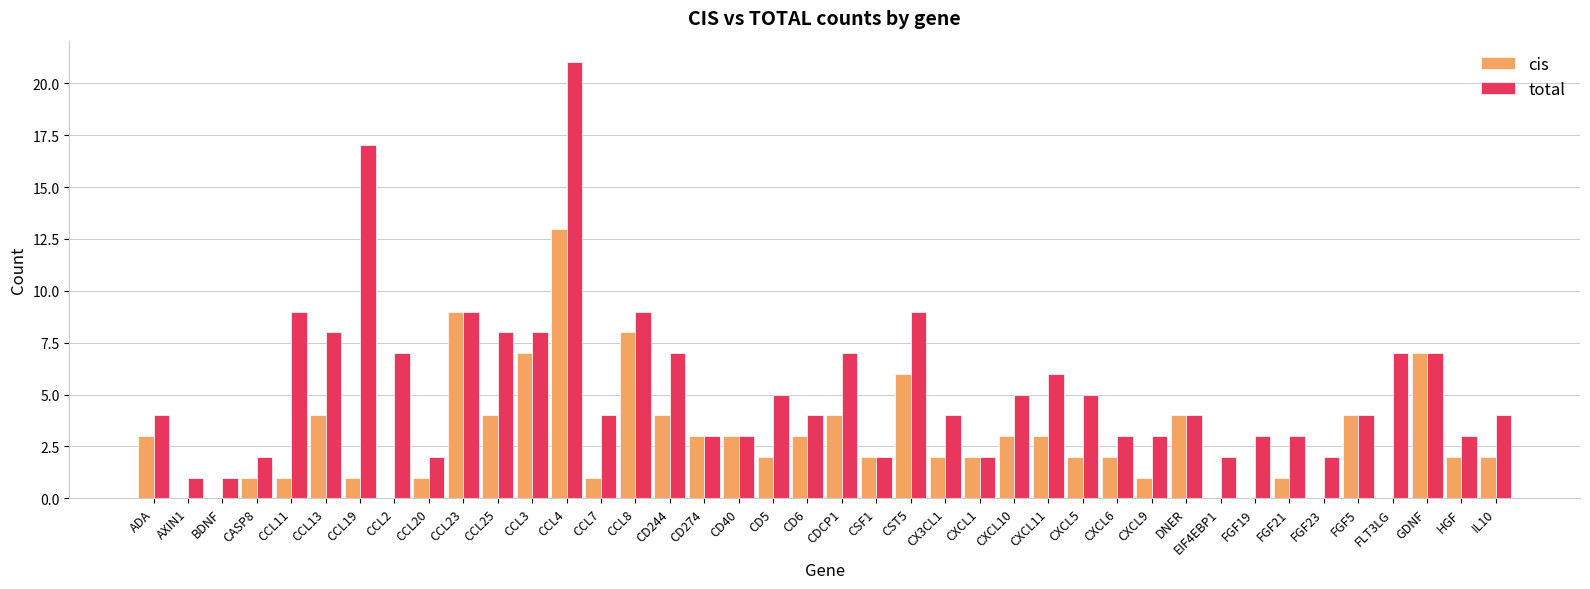

What is the greatest value displayed?

21